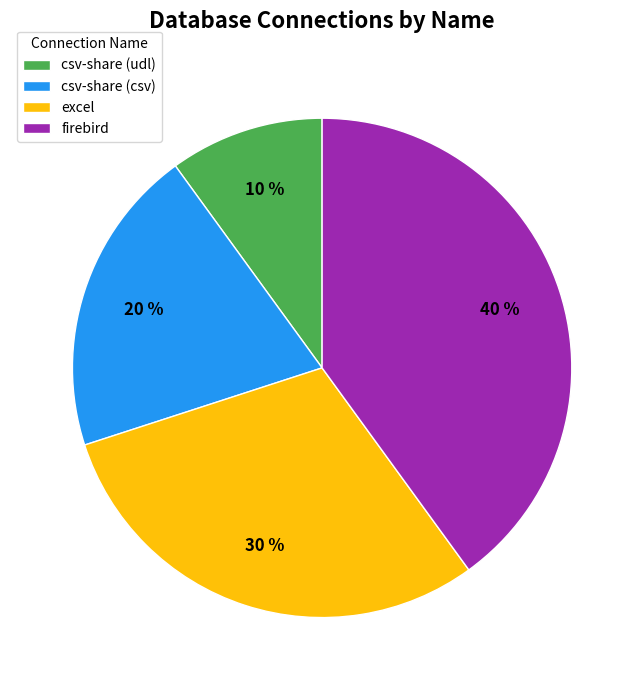

Which slice is the smallest?

csv-share (udl)